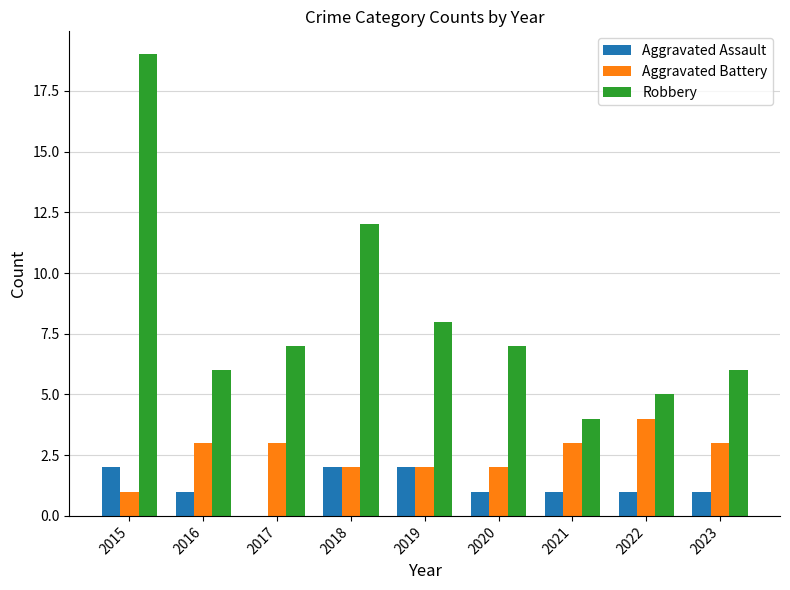

The value of Robbery at 2021 is 1. True or false?

False